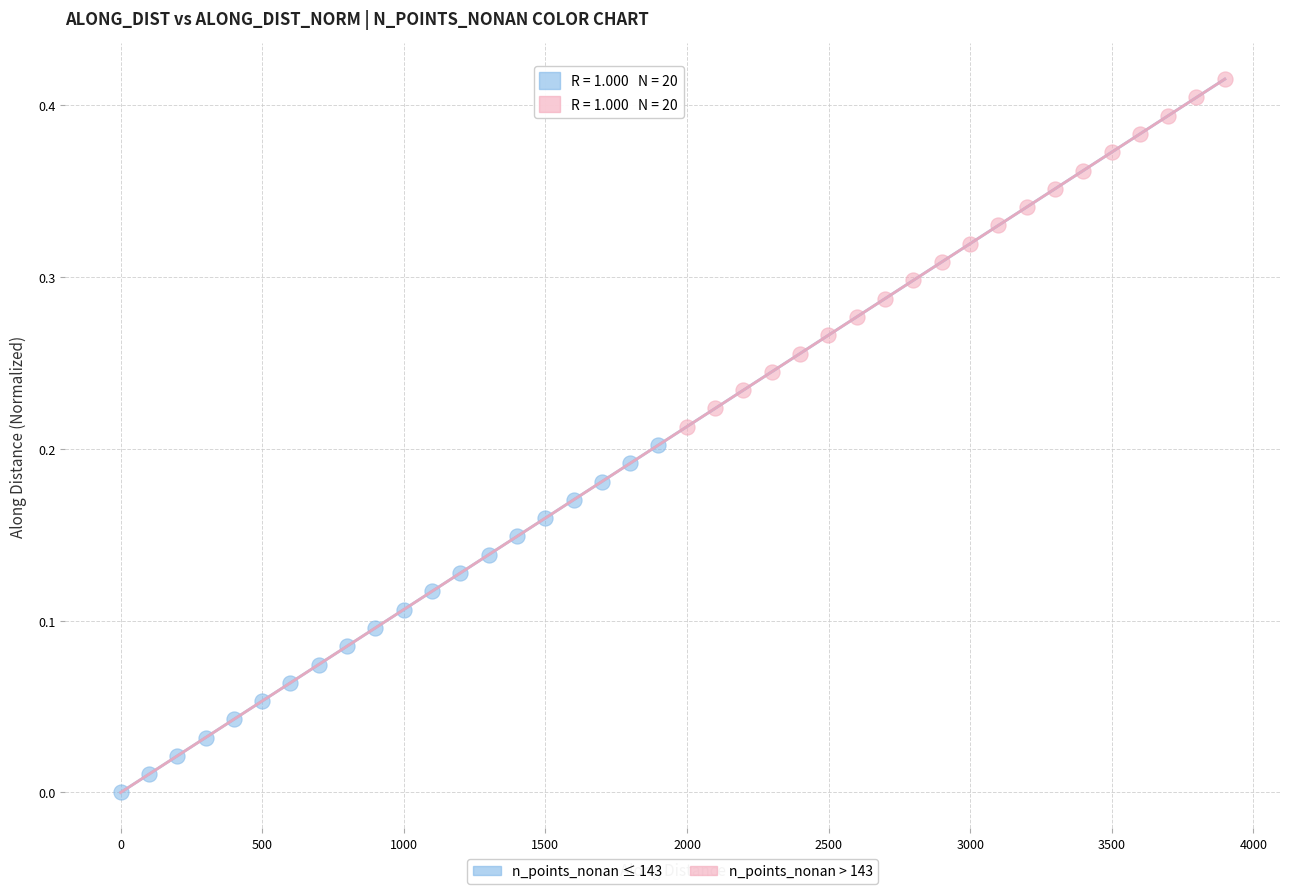

Which series has the widest spread of Y values?

n_points_nonan > 143